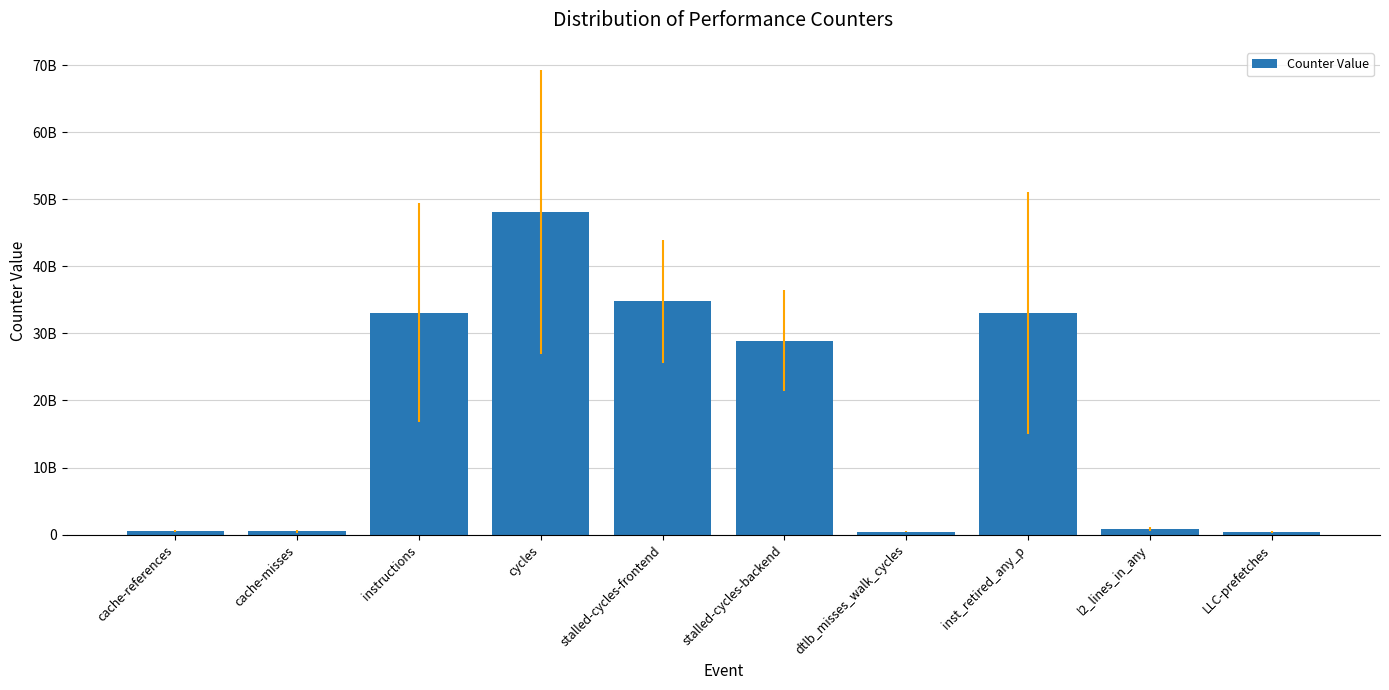

Which label corresponds to the smallest value in the chart?

LLC-prefetches